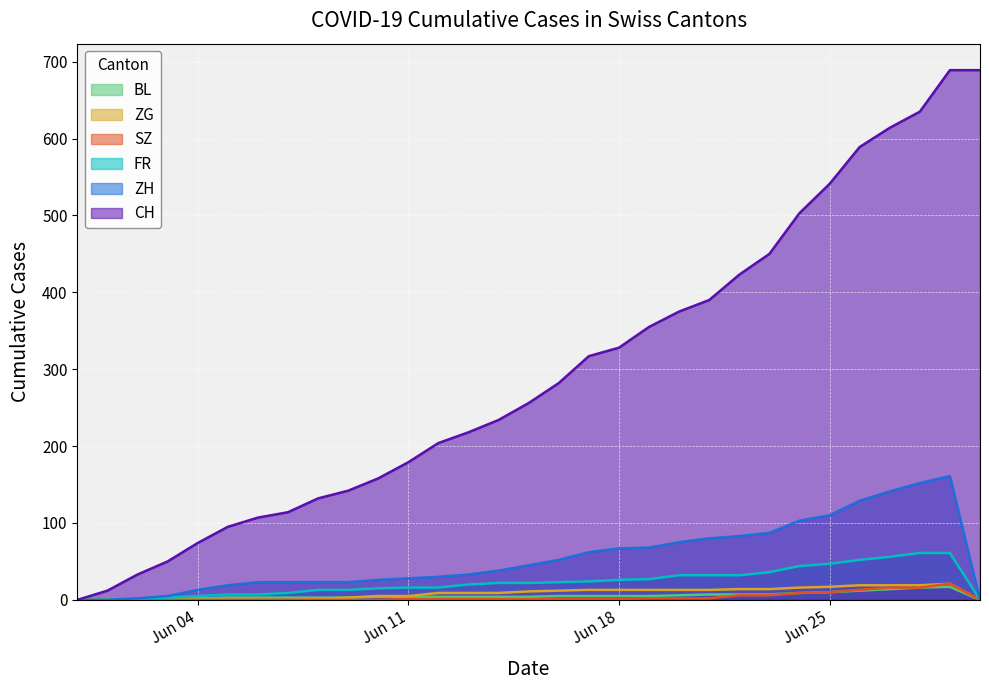

The FR series shows 44 at 2020-06-24. True or false?

True